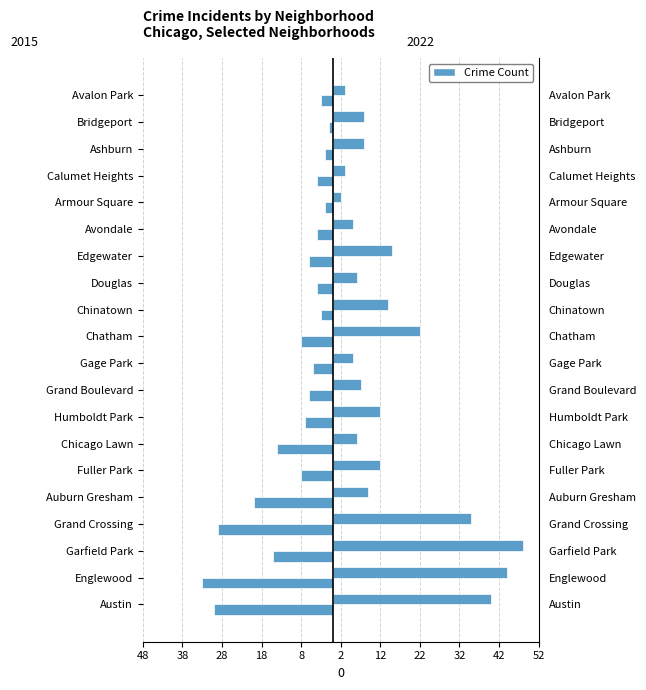

How many values in the 2015 series exceed -6?

9